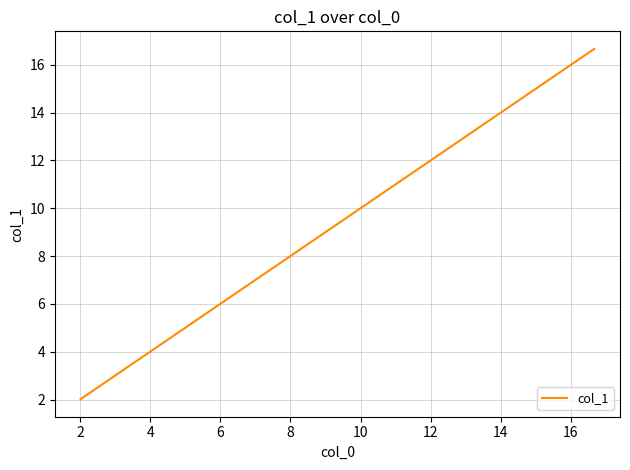

What is the minimum value shown in the chart?

2.0